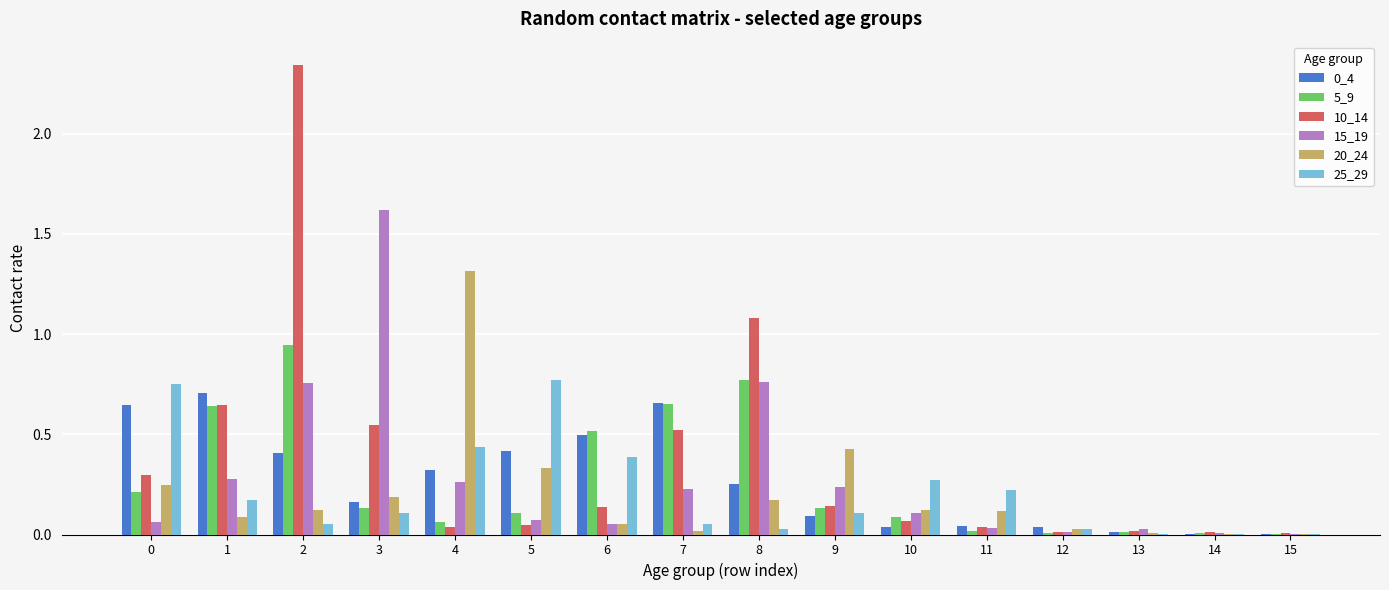

True or false: 5_9 has a value of 0.2 at 5.

False